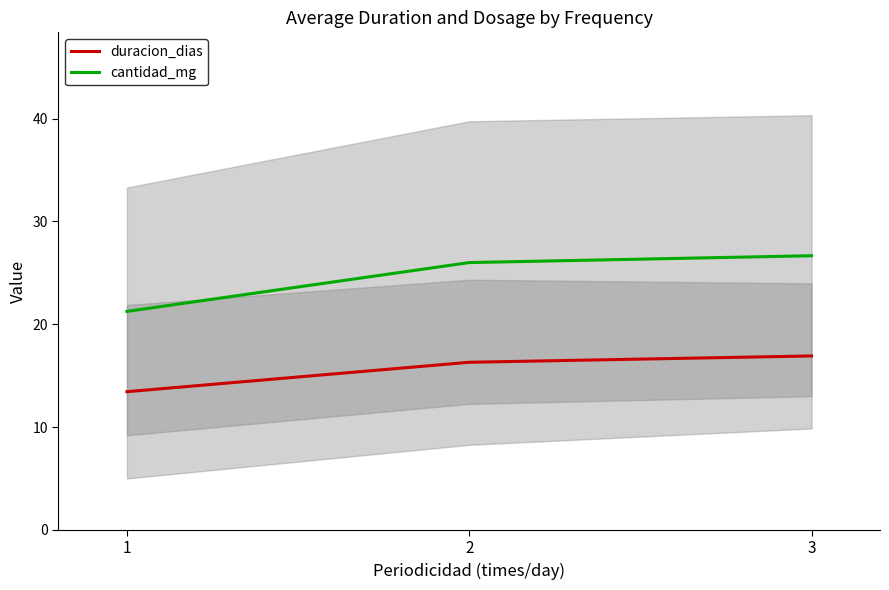

At which category is the sum across all series the highest?

3